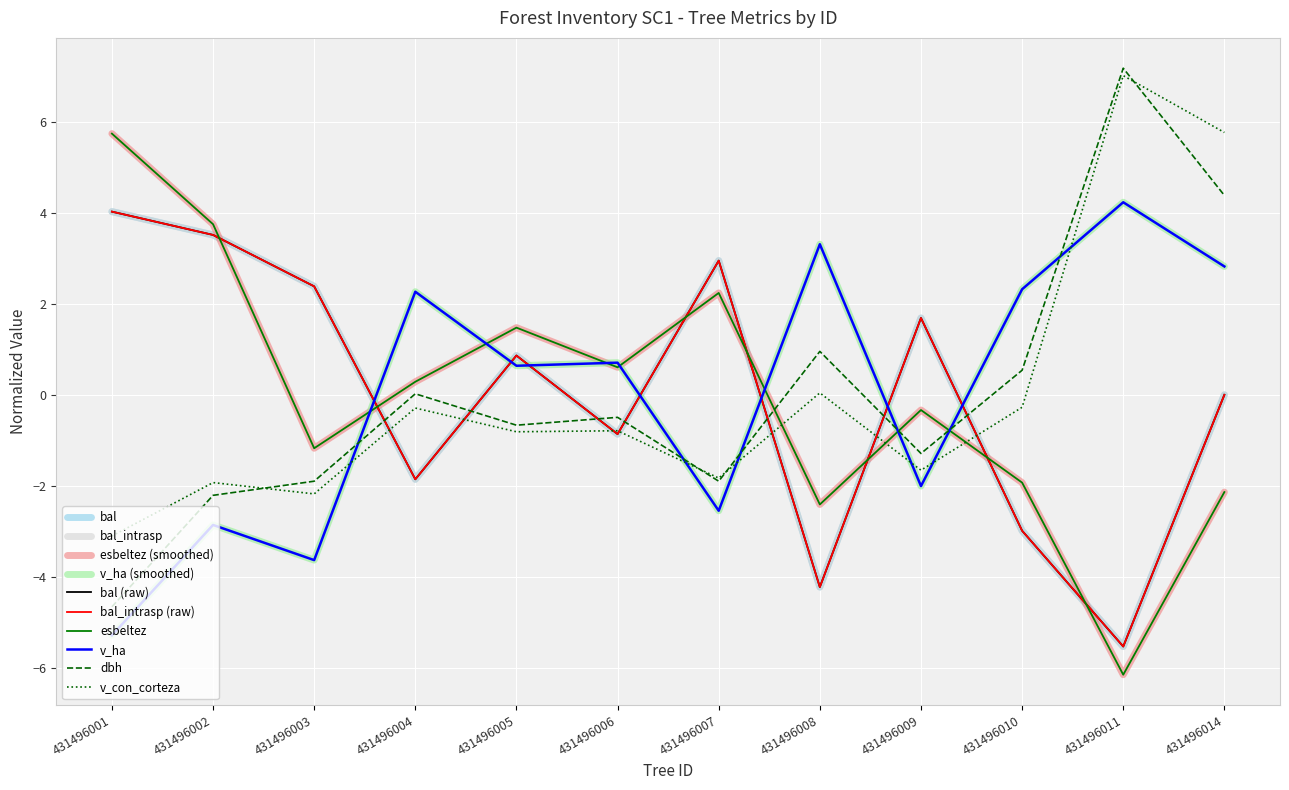

Does the chart have visible grid lines?

Yes